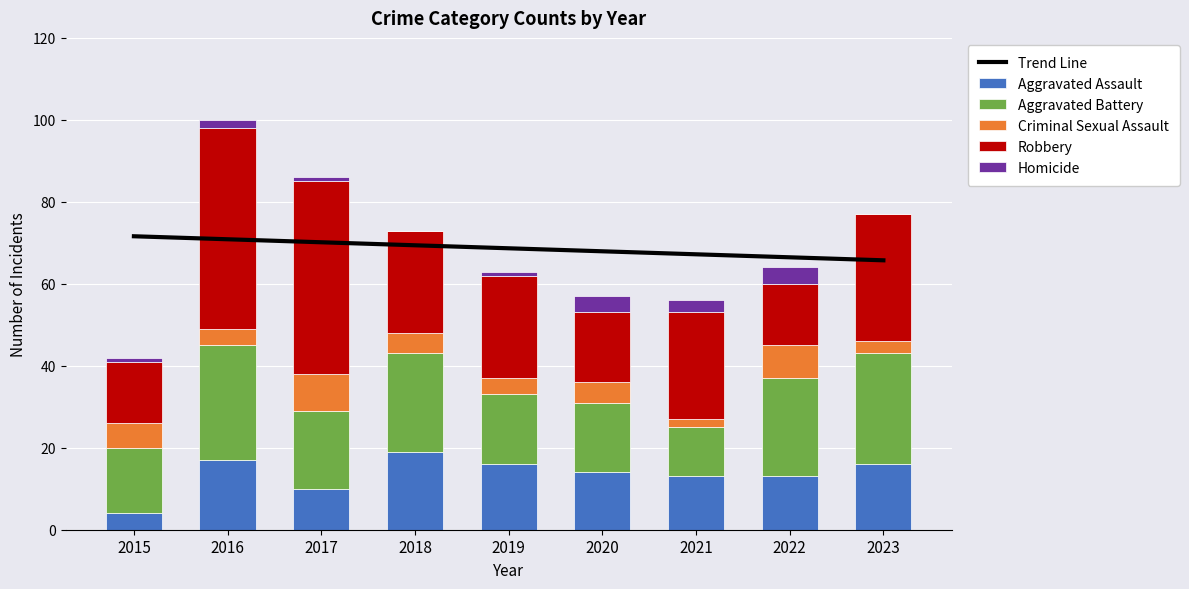

How many groups of bars are there?

9